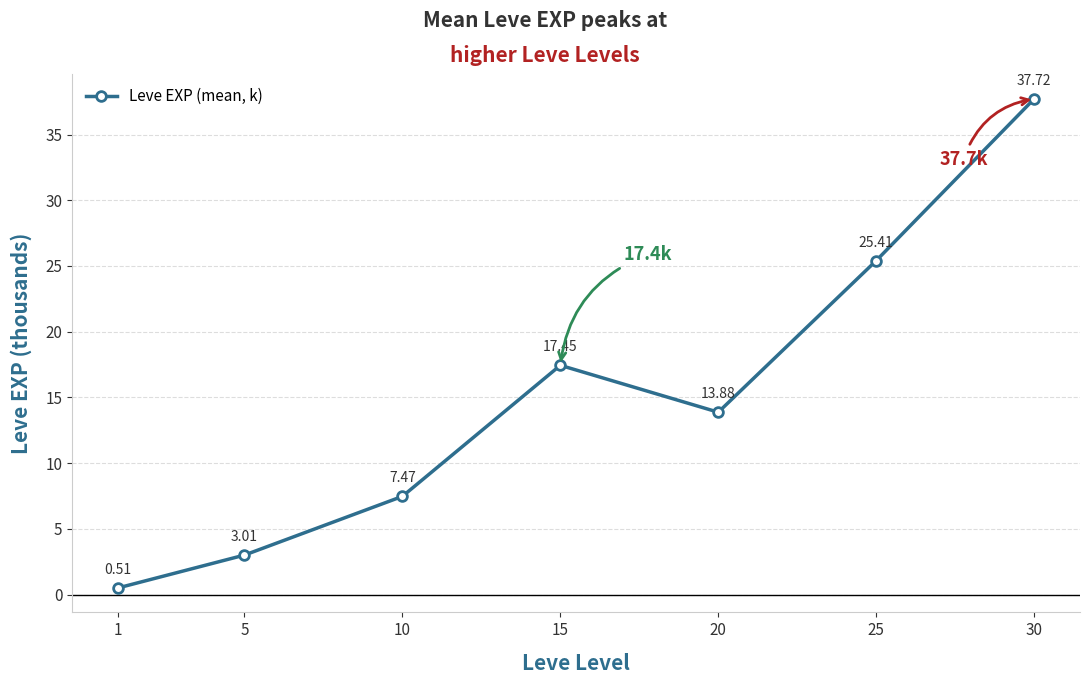

What is the average value?

15.1